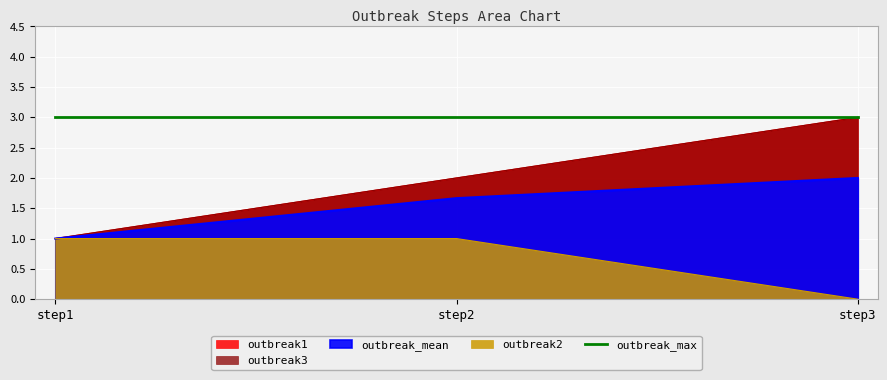

What value does the outbreak1 series have at step1?

1.0